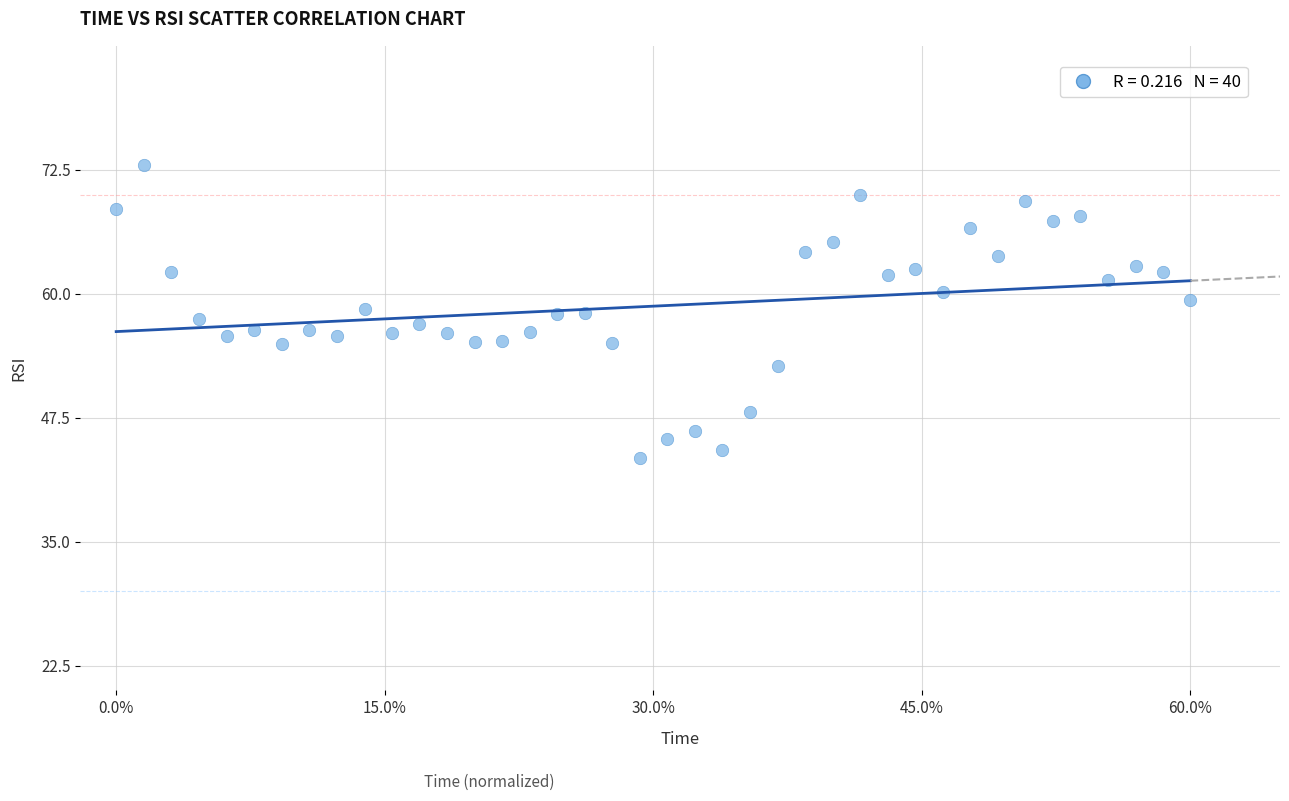

What is the range of X values (max minus min)?

60.0